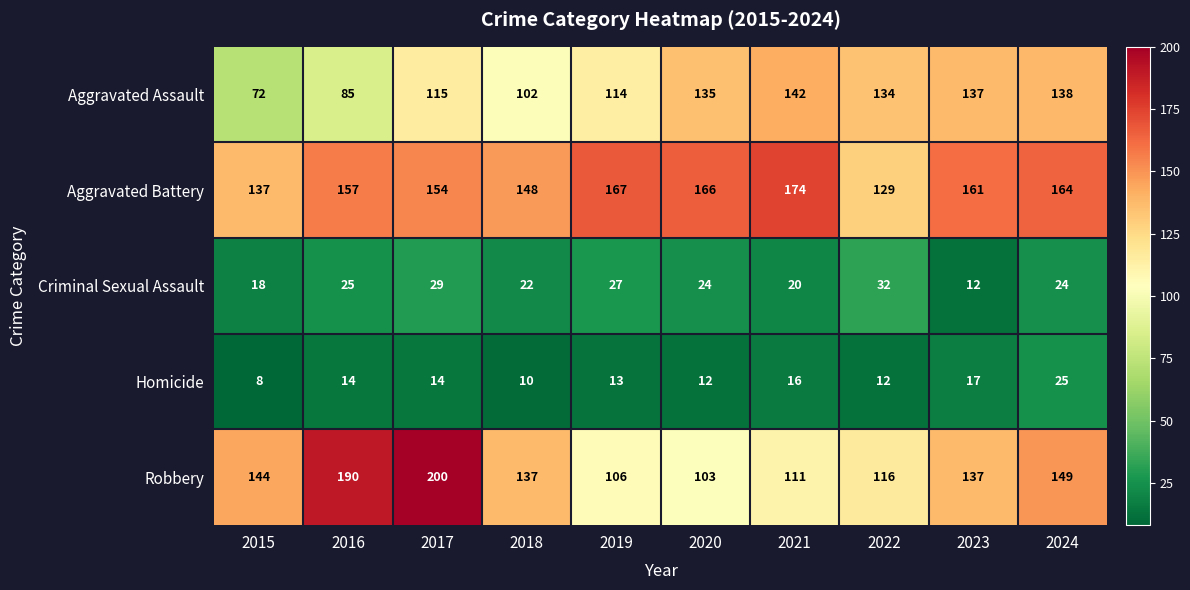

Which series has the widest spread of values?

Robbery